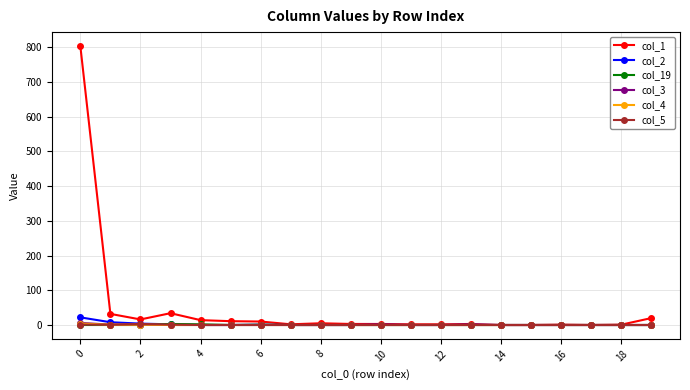

Which series has the widest spread of values?

col_1